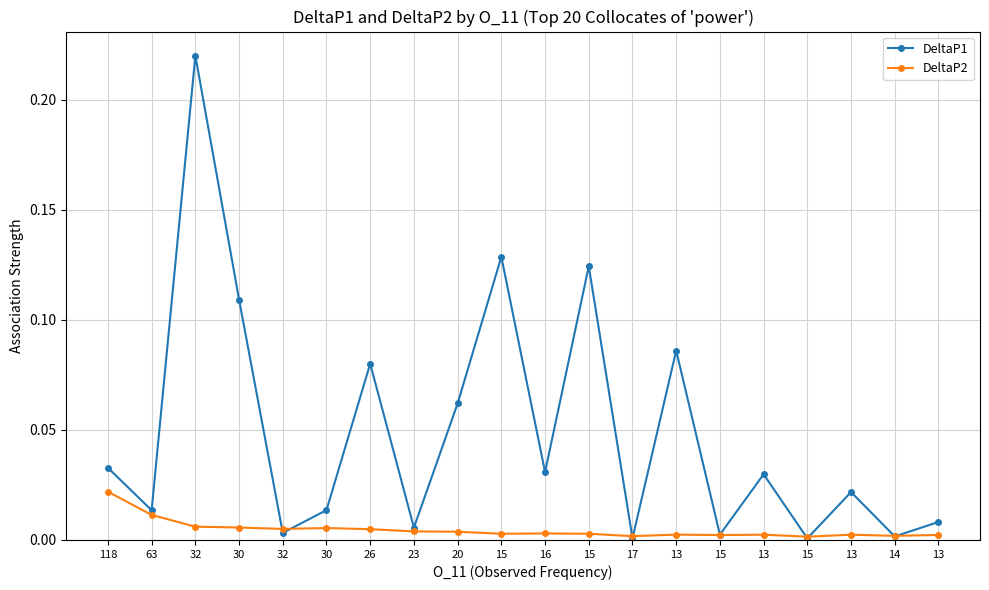

What is the total value across all series at 13?

0.1